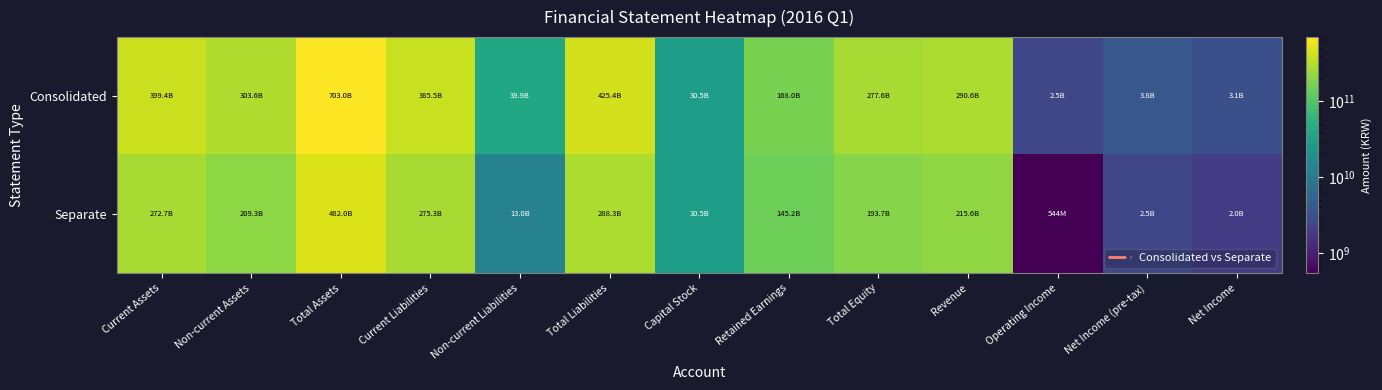

Which series has the widest spread of values?

Consolidated